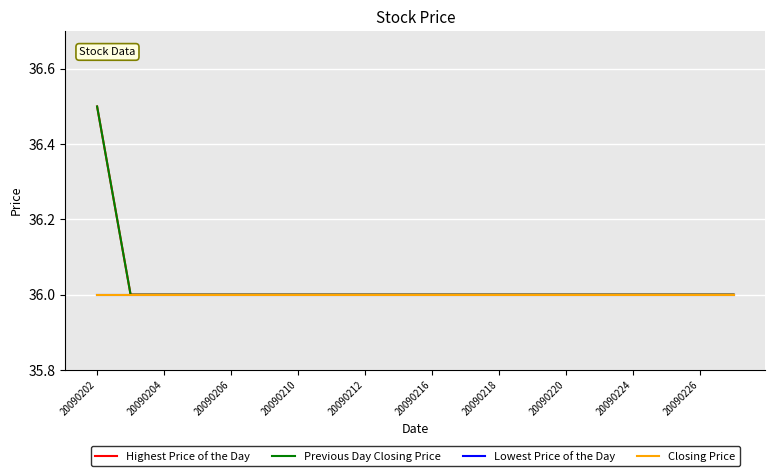

True or false: Highest Price of the Day has more than 2 interior local peaks.

False